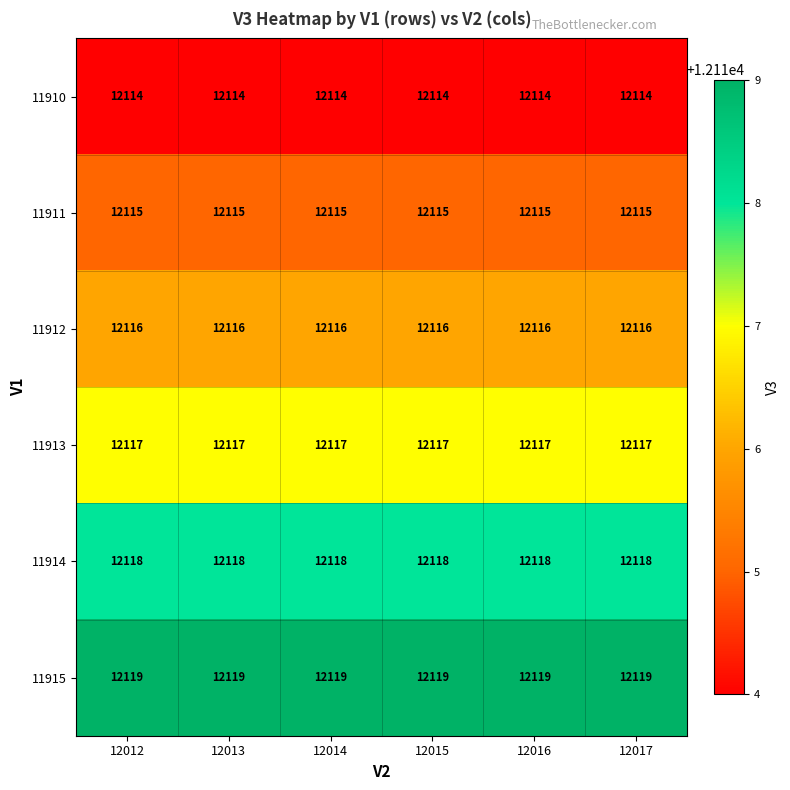

What is the greatest value displayed?

12119